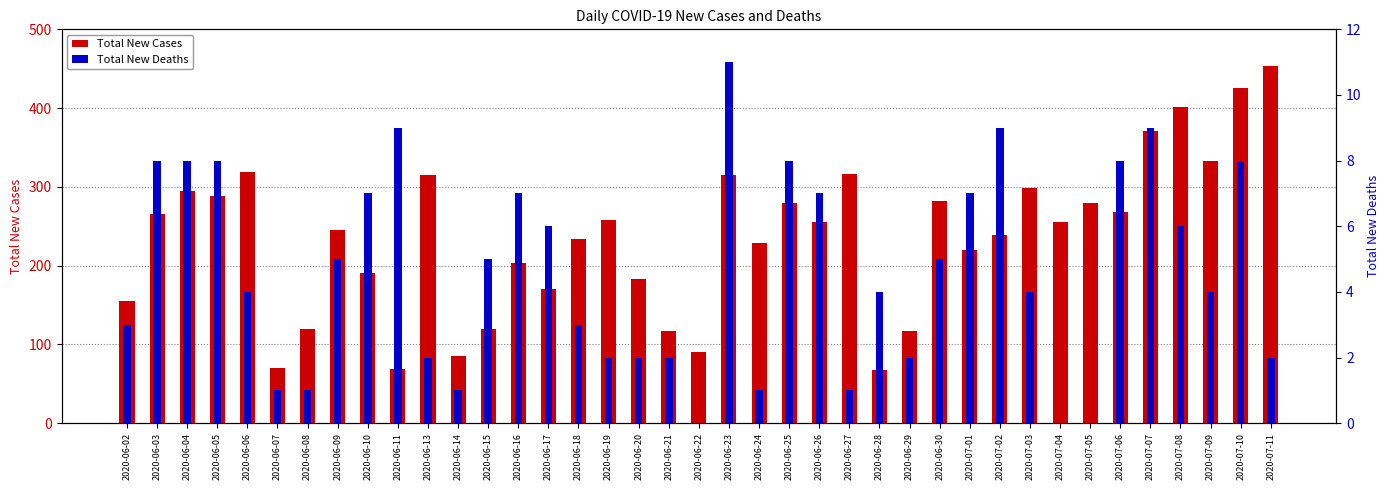

What is the sum of the Total New Deaths values at 2020-07-06 and 2020-07-11?

10